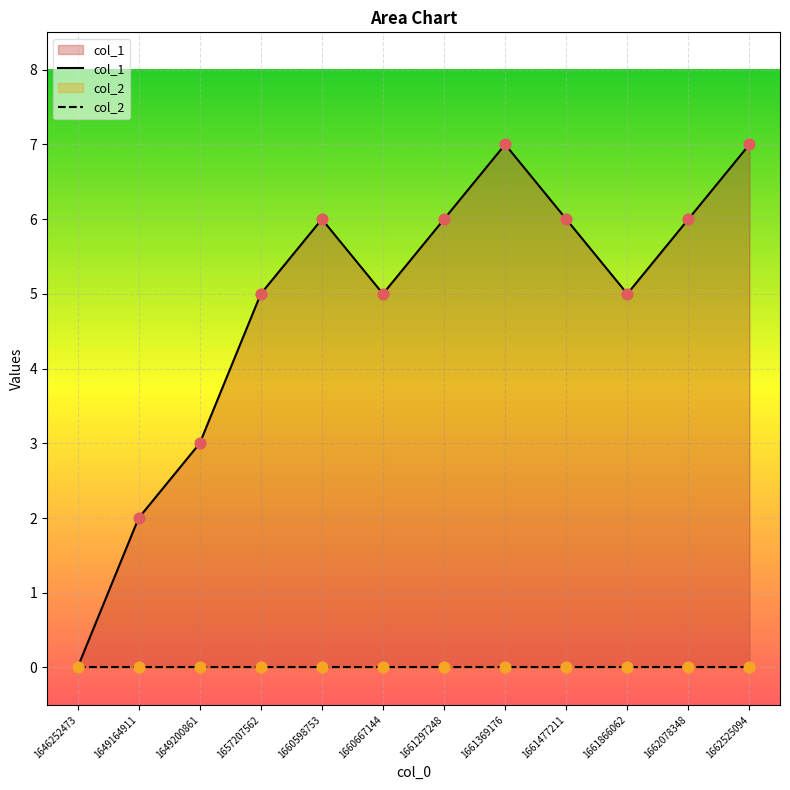

What are all the series names shown in the legend?

col_1, col_2